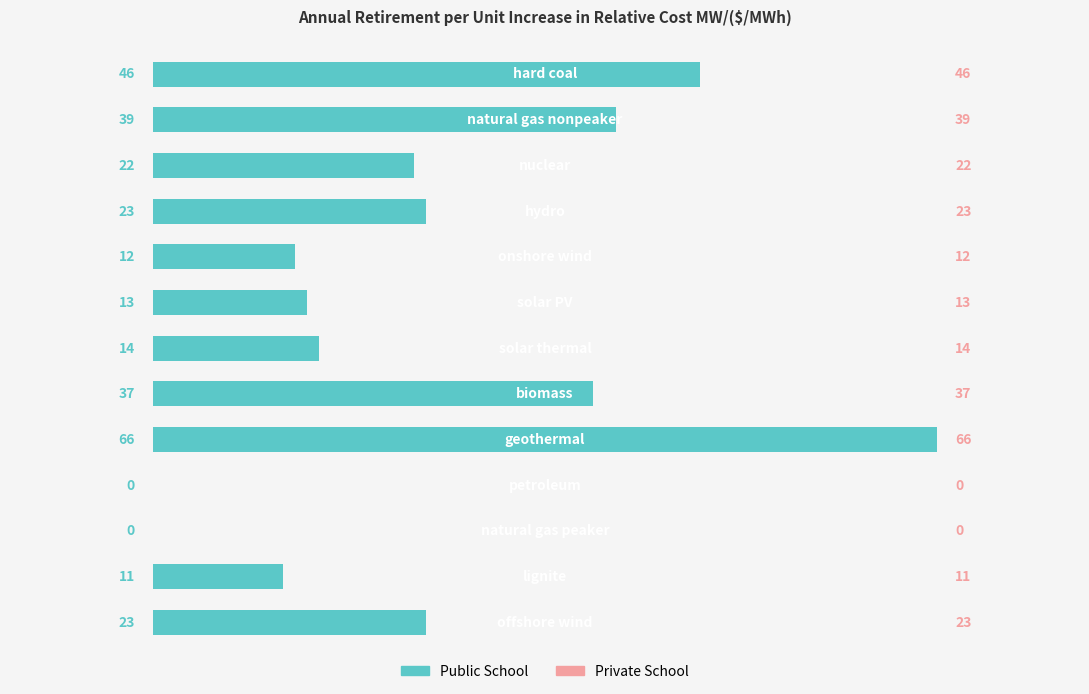

What is the change in value from 5 to 12?

+10